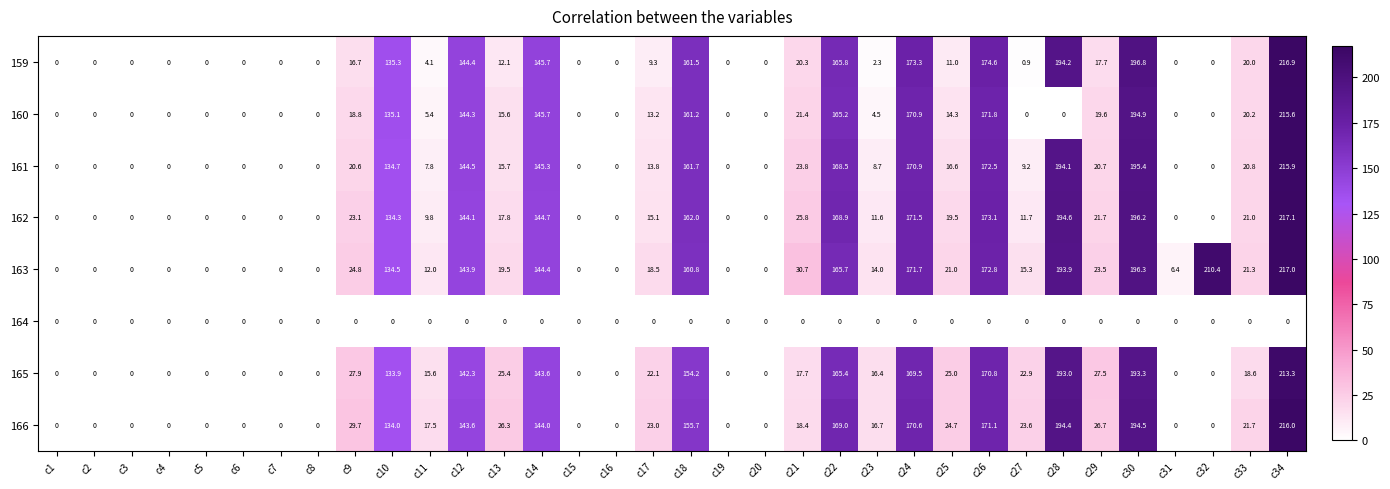

Rank the series by their maximum value, from highest to lowest.

162, 163, 159, 166, 161, 160, 165, 164